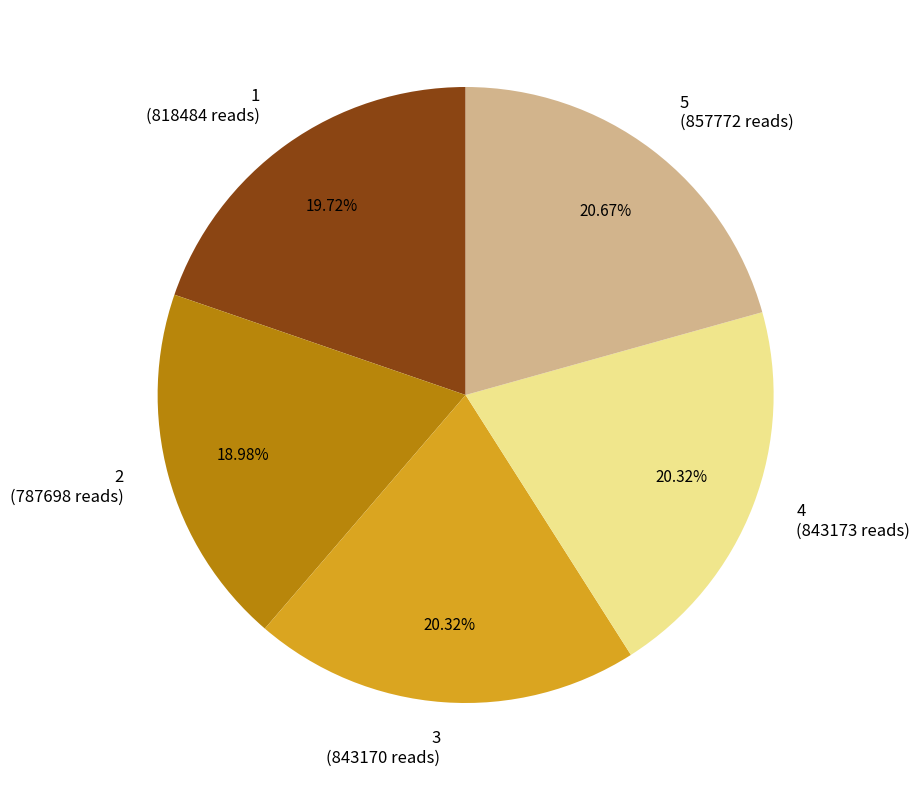

Count the number of slices in the pie.

5